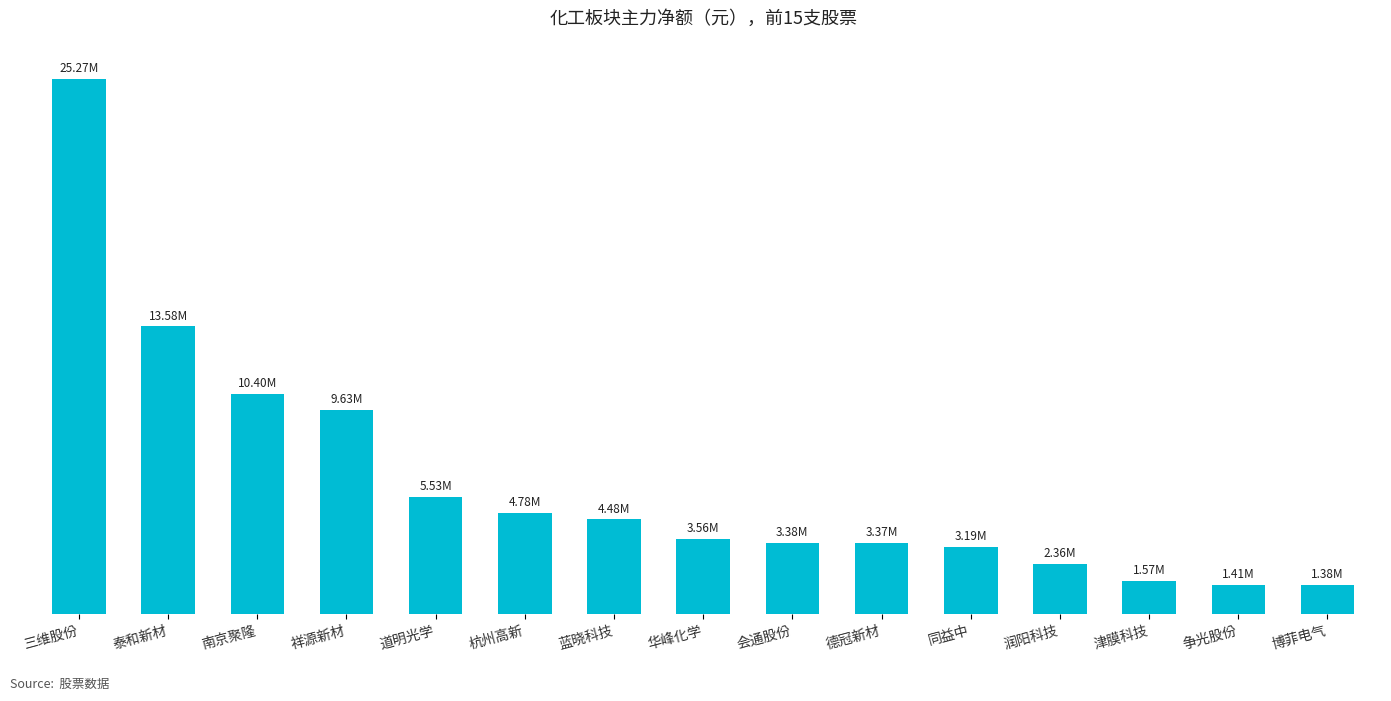

Where is the data nearest to the value 13324092?

泰和新材